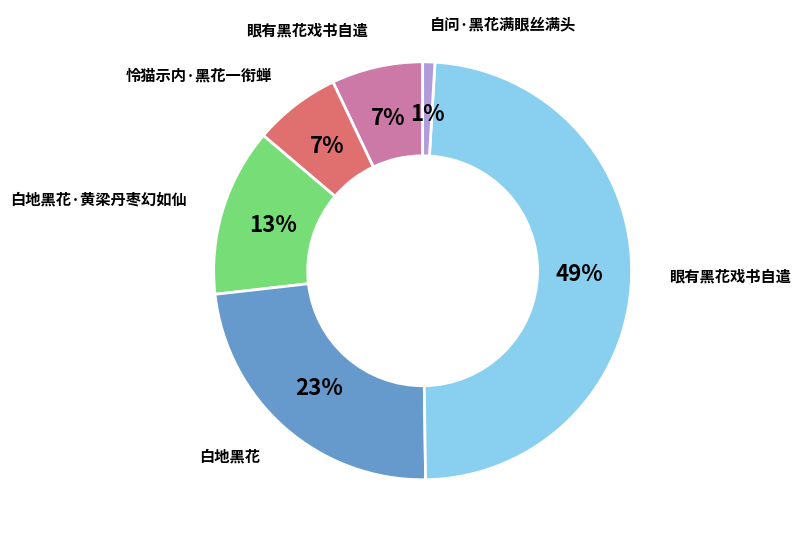

To the nearest percent, what is the difference between the largest and smallest slice percentages?

48%